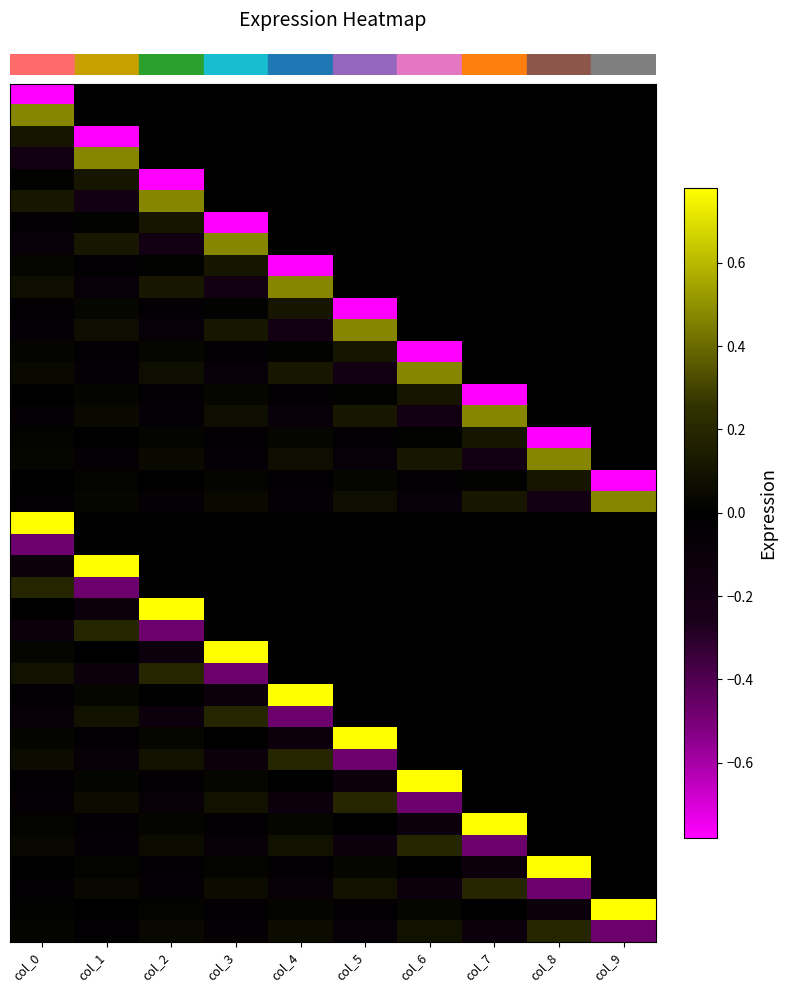

At how many categories does at least one series exceed 0?

10